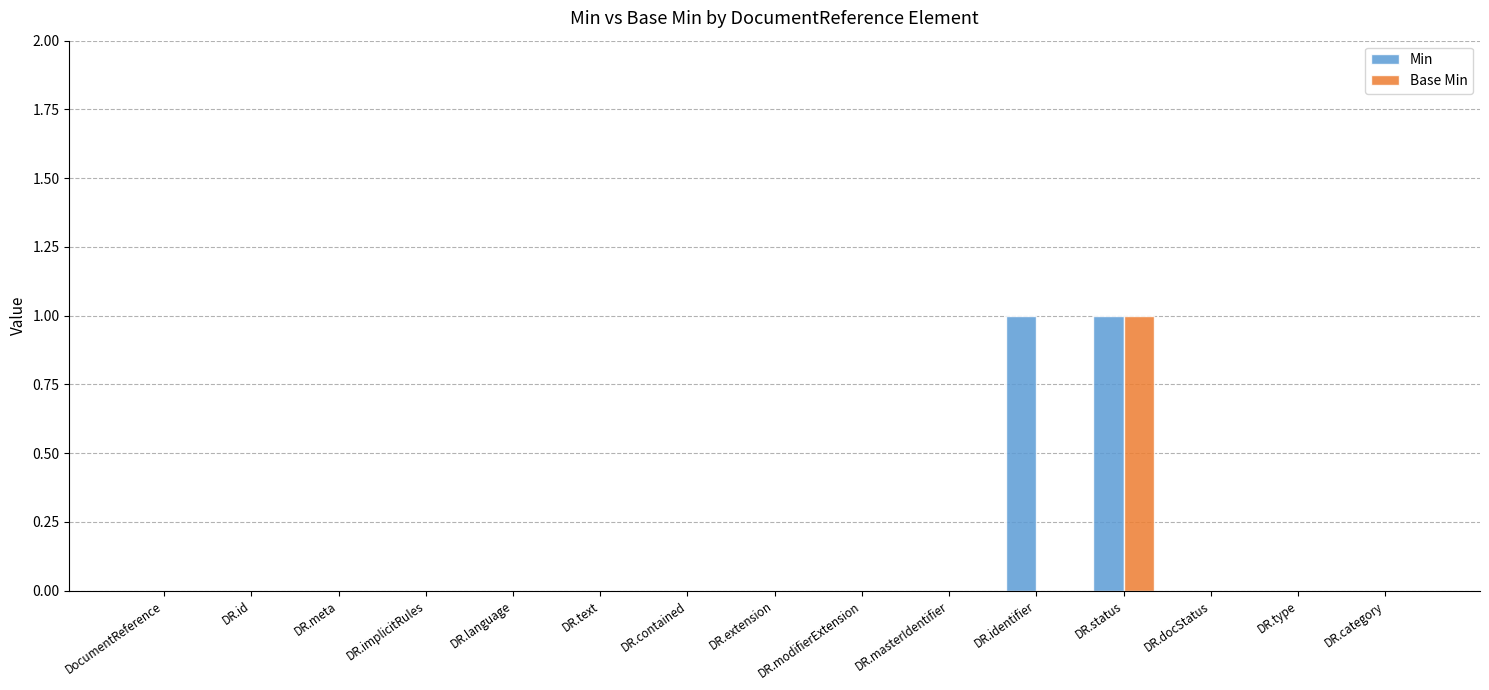

The Base Min series shows 0 at DR.type. True or false?

True